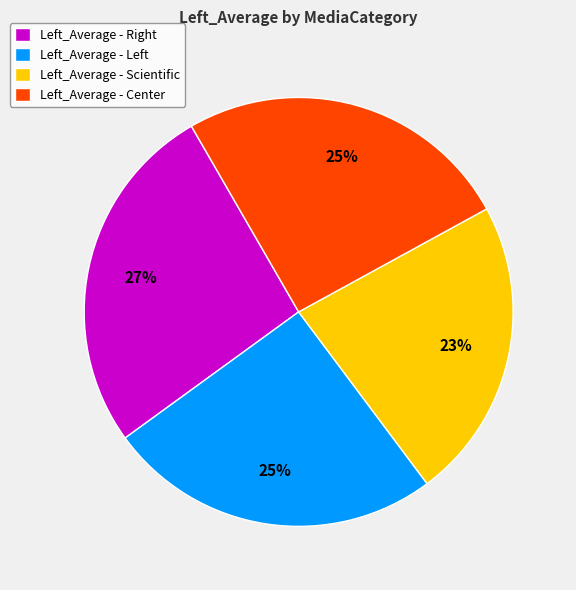

To the nearest percent, what is the difference between the largest and smallest slice percentages?

4%